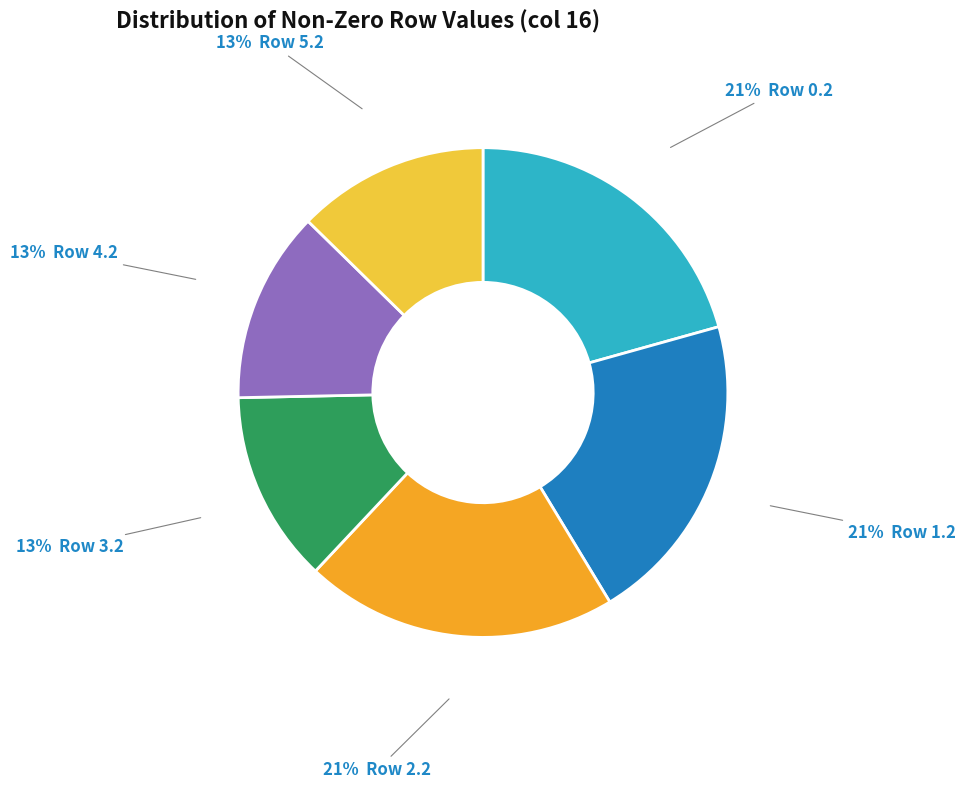

Is there a majority slice in this chart?

No